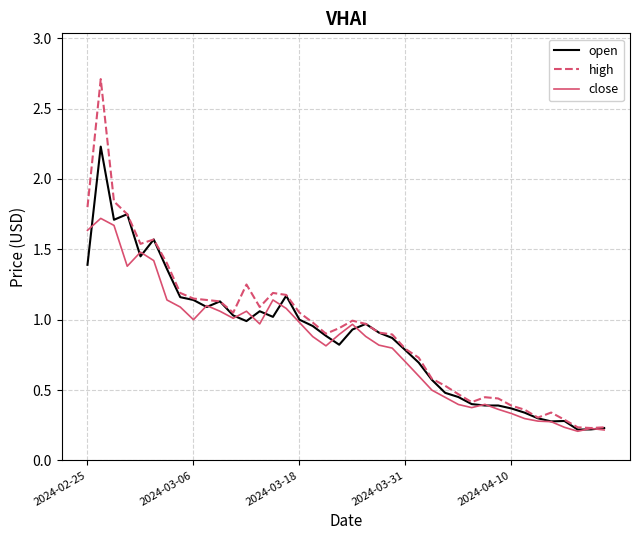

List the series in order of their overall mean, lowest first.

close, open, high